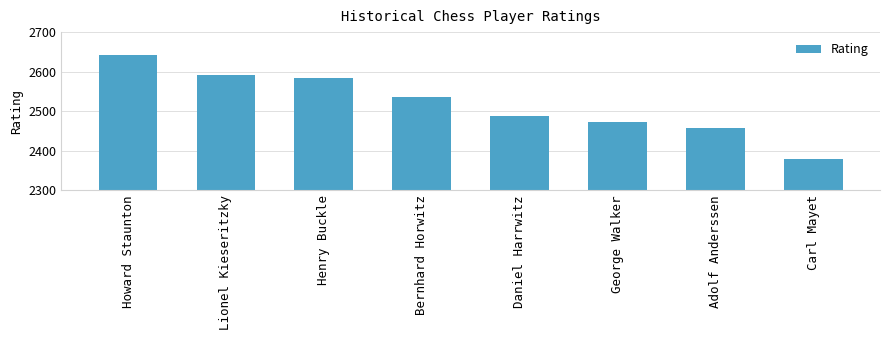

True or false: the data shows 2458 at Adolf Anderssen.

True